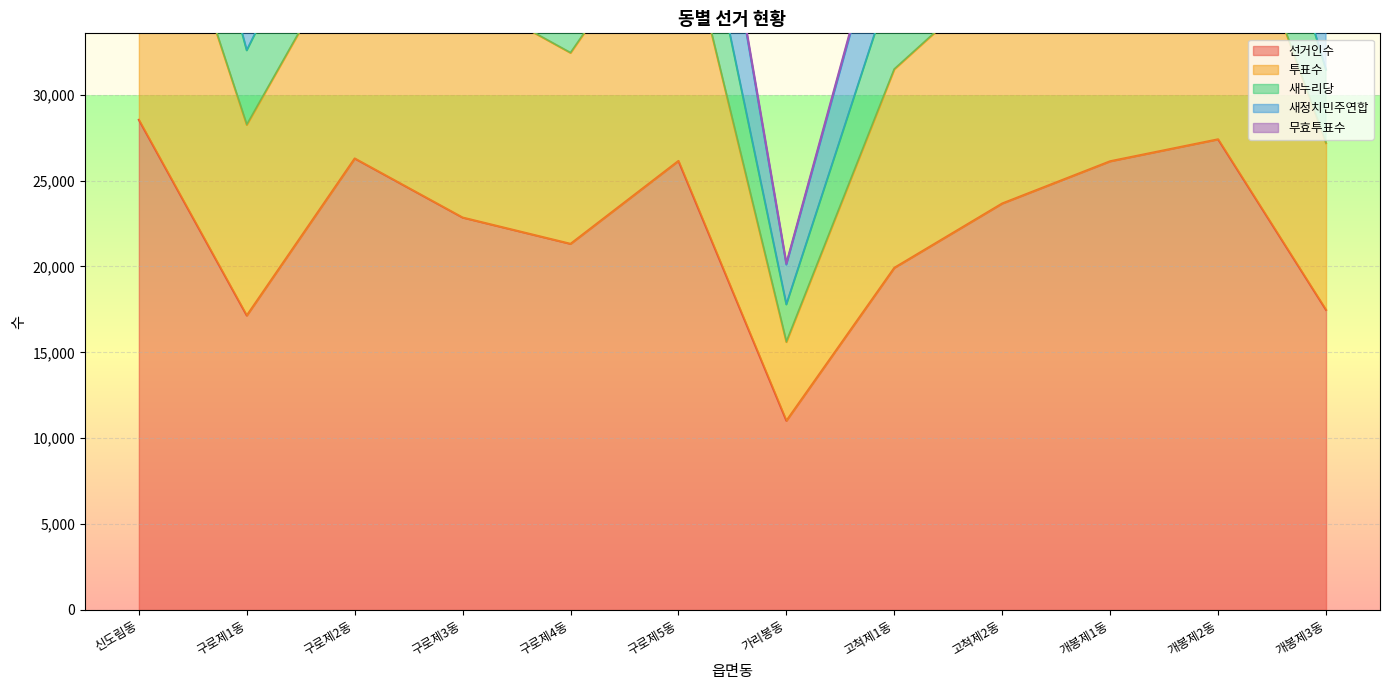

At how many categories does at least one series exceed 7050?

12